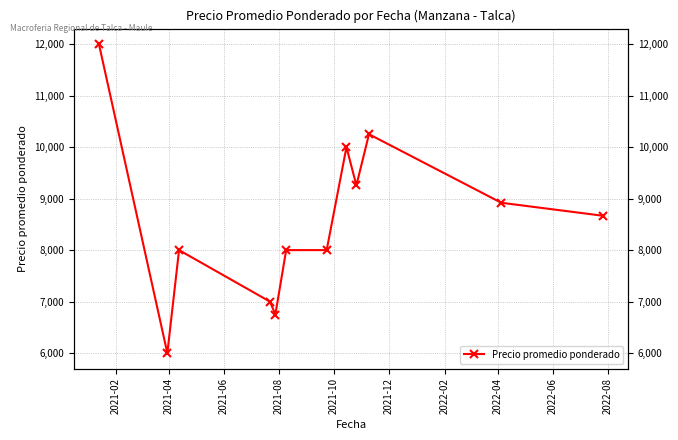

Which category has the lowest value across all series?

2021-04